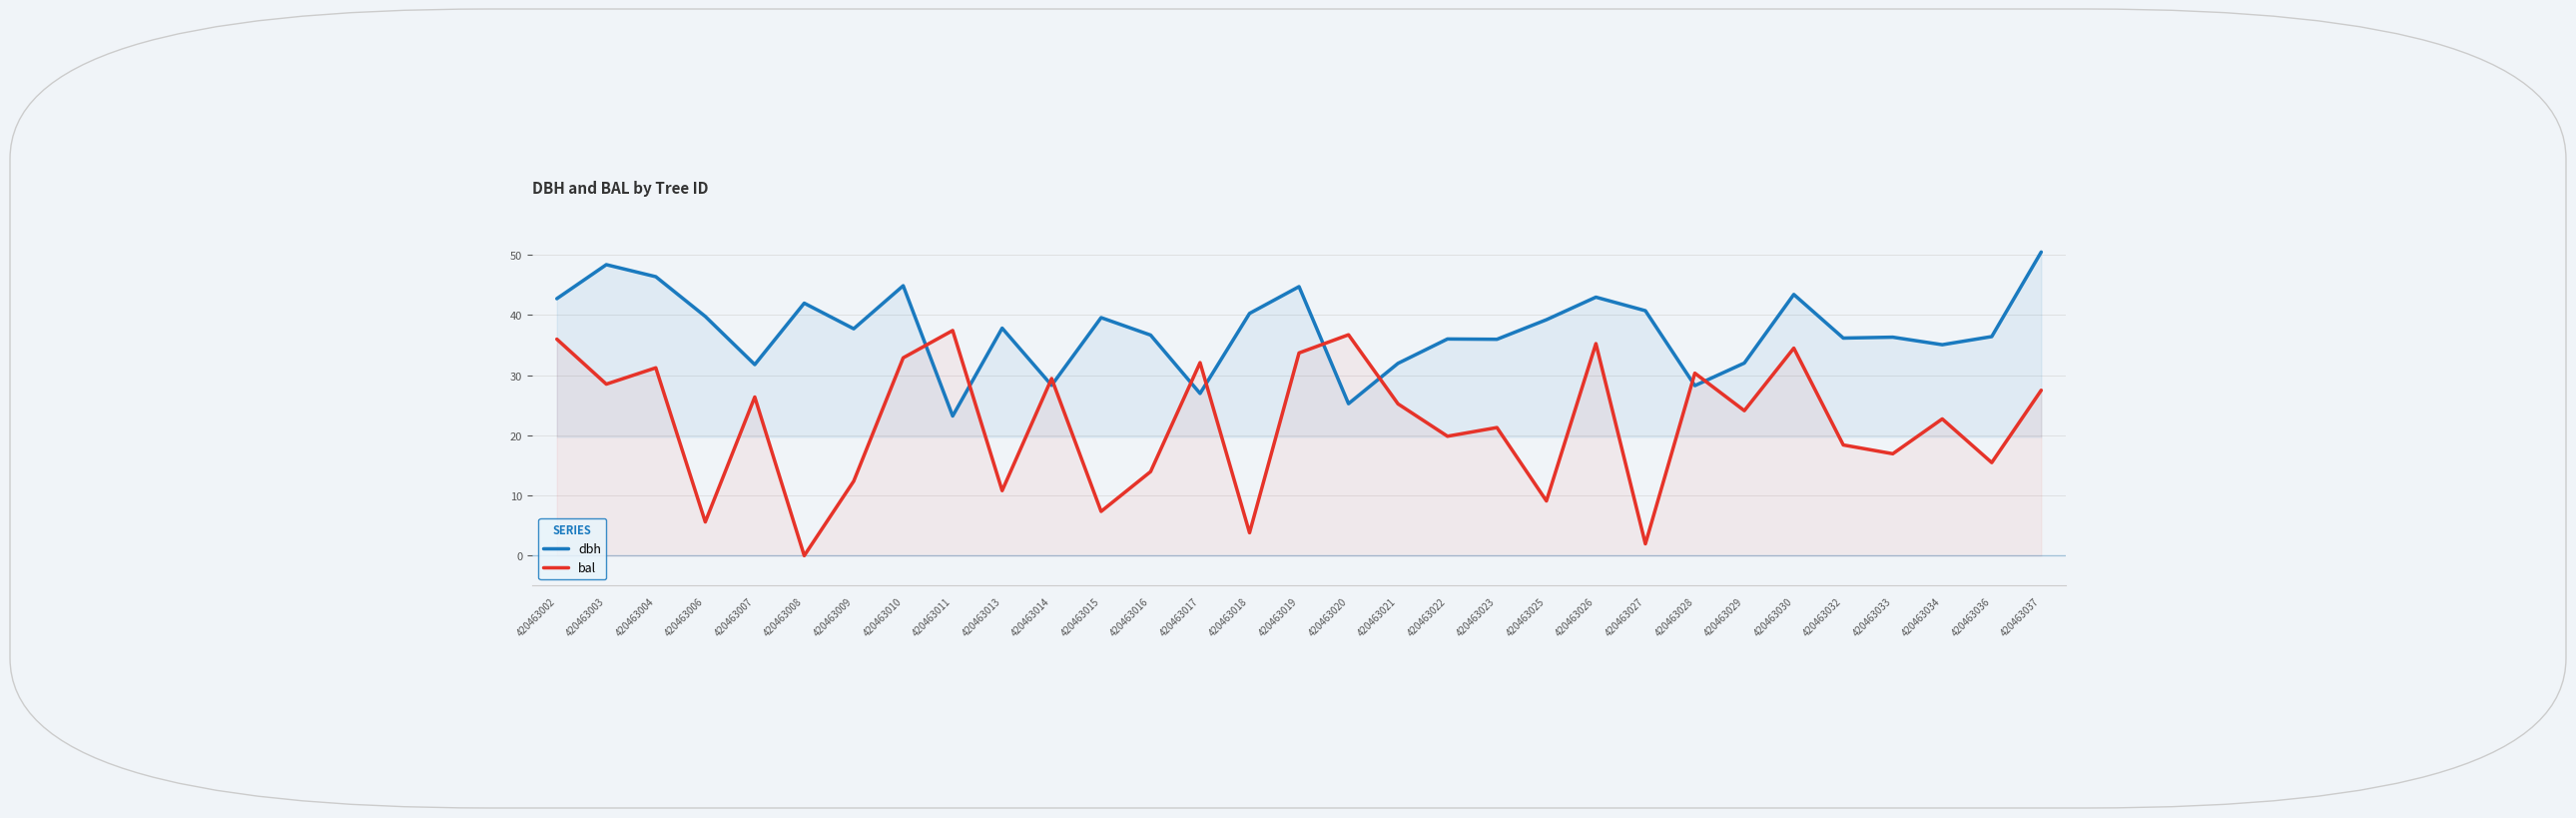

True or false: bal has a value of 36.7 at 420463020.

True